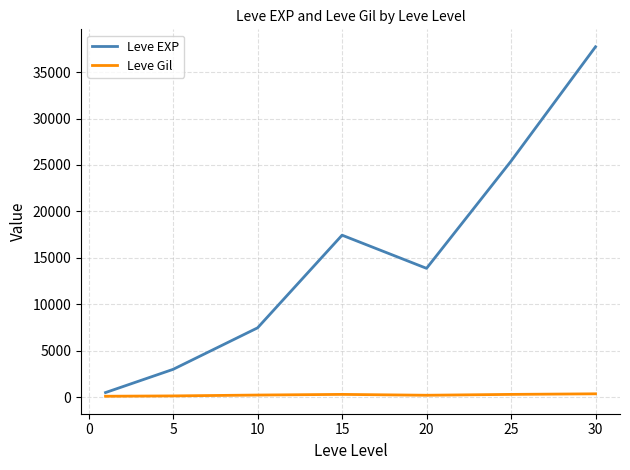

Which series has the largest range (max minus min)?

Leve EXP